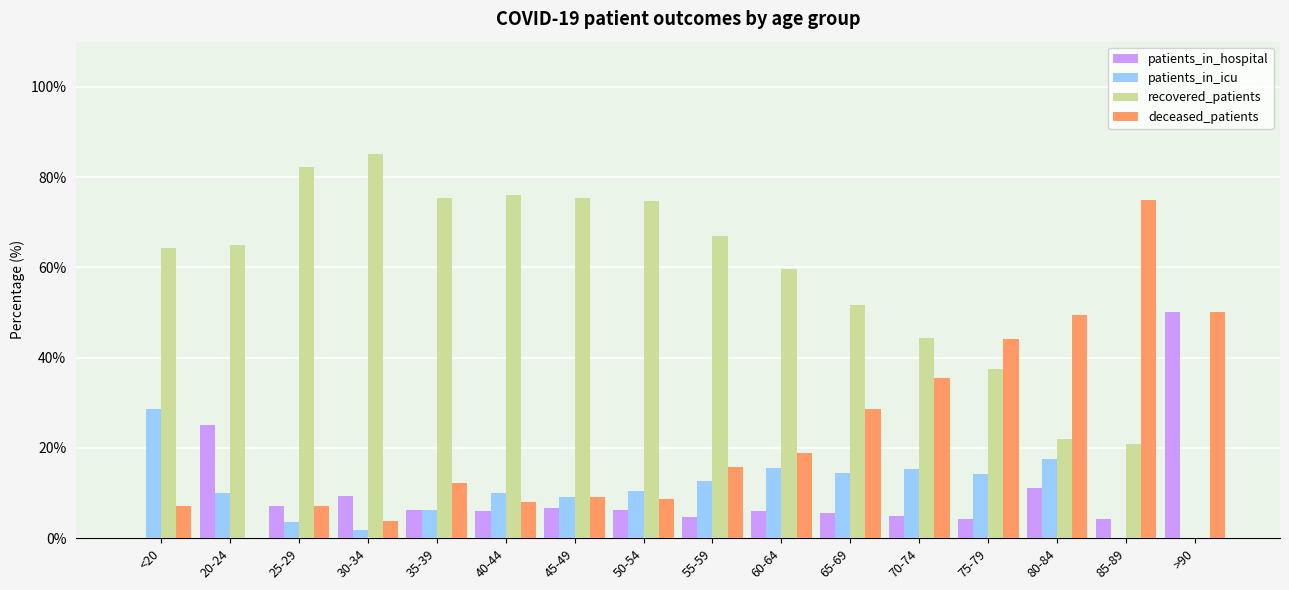

What is the sum of all deceased_patients values?

373.1